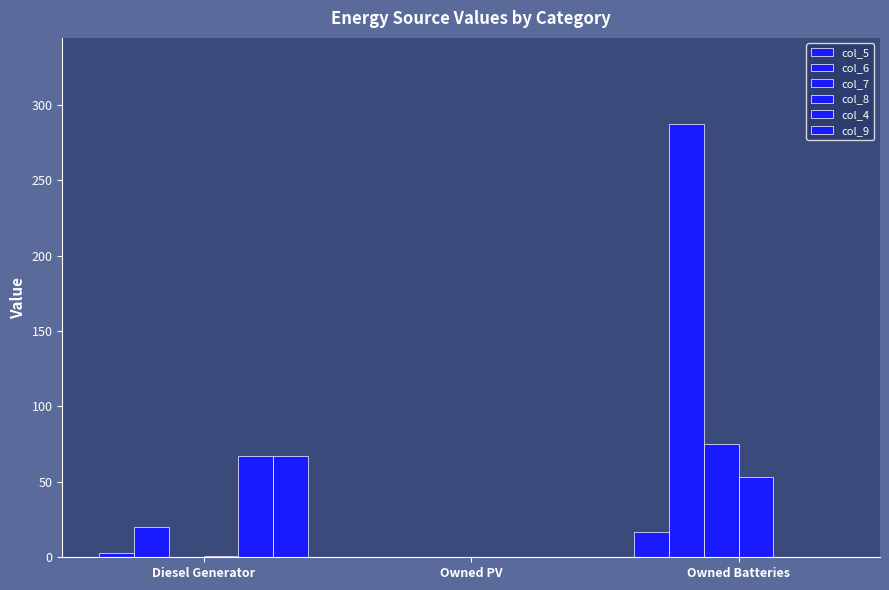

How many categories are shown in the chart?

3